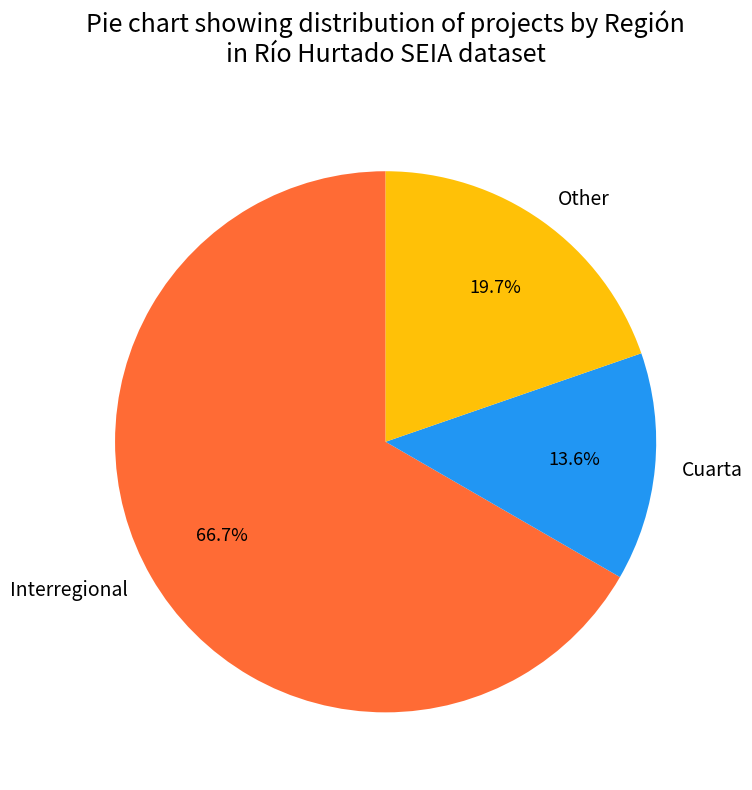

What is the ratio of the value at Other to the value at Cuarta?

1.4